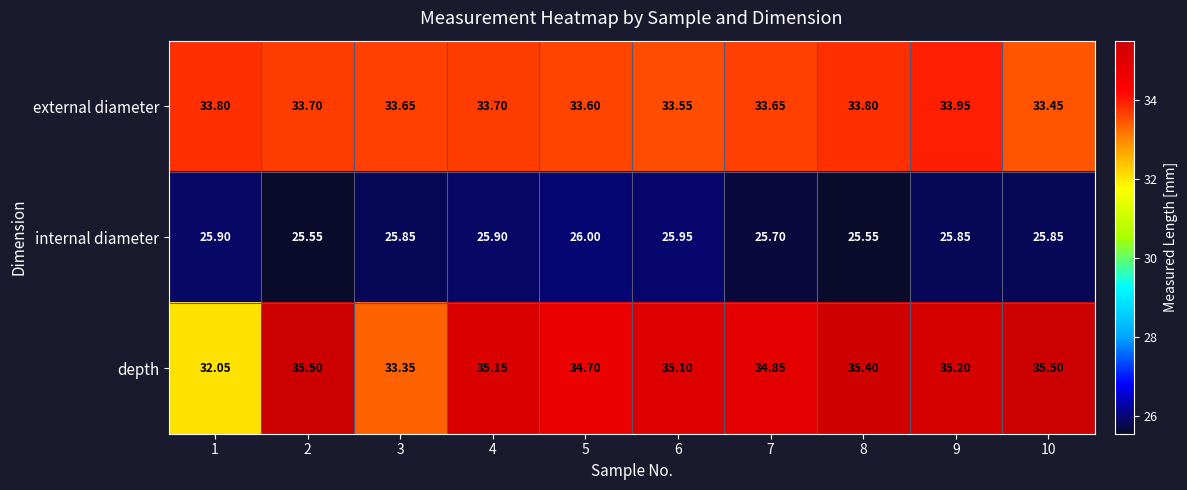

What is the greatest value displayed?

35.5